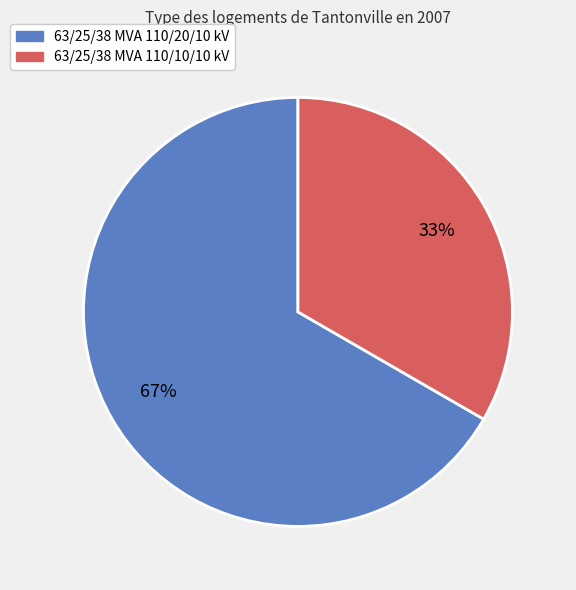

To the nearest percent, what portion does 63/25/38 MVA 110/20/10 kV represent?

67%